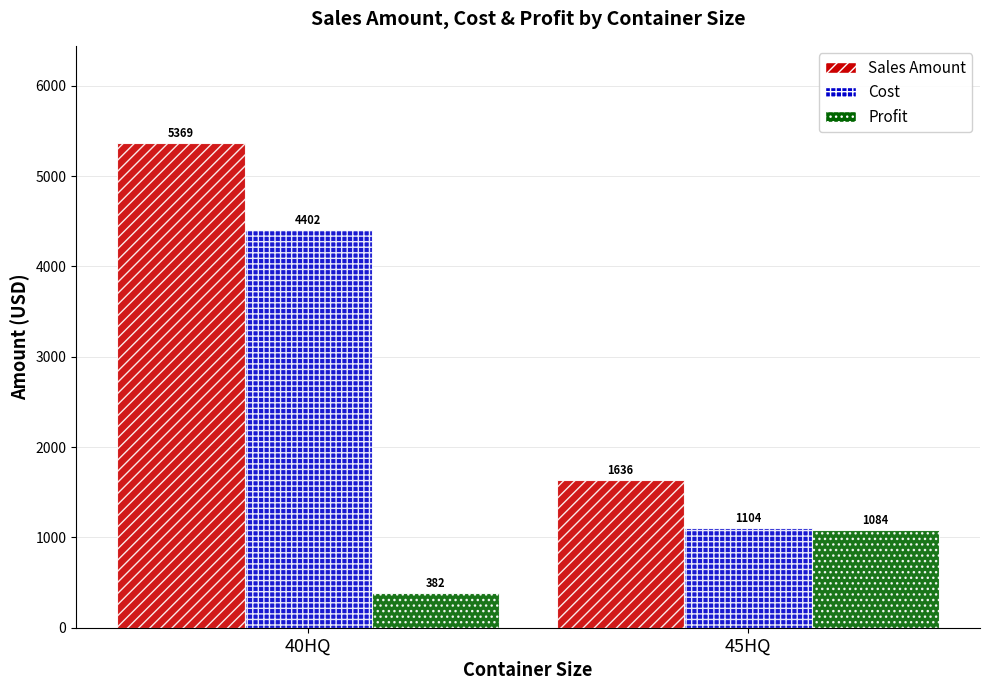

Rank the categories by Cost value from lowest to highest.

45HQ, 40HQ